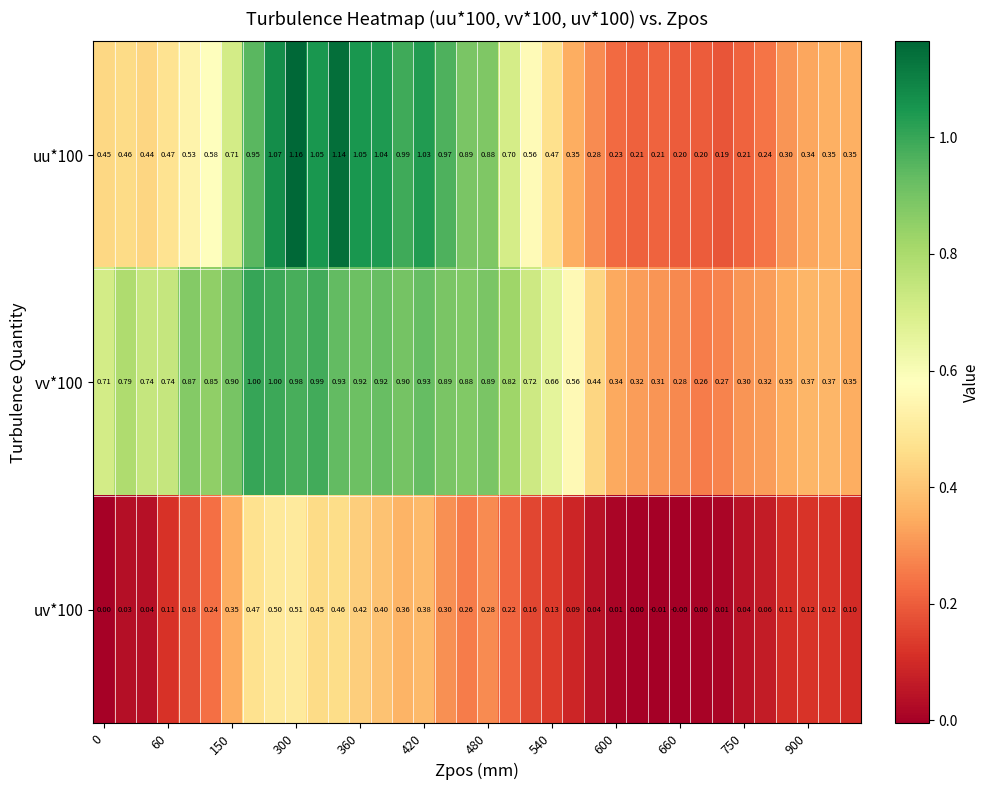

How many data points does each series have?

36